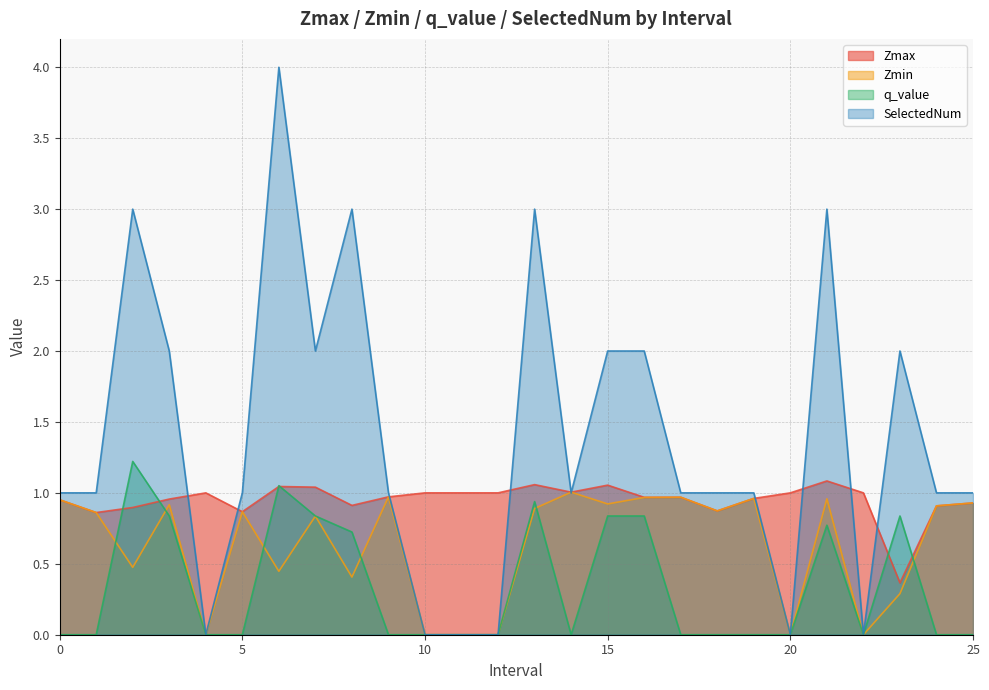

What is the label of the 23rd point from the left?

22.0